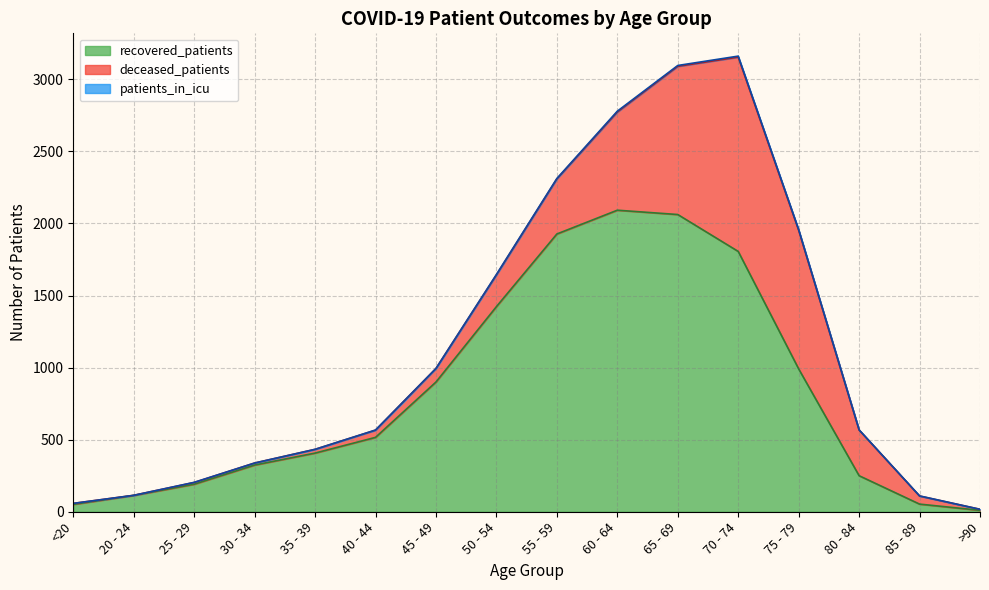

Rank the categories by patients_in_icu value from lowest to highest.

<20, 20 - 24, 30 - 34, 35 - 39, 45 - 49, >90, 25 - 29, 40 - 44, 80 - 84, 85 - 89, 50 - 54, 55 - 59, 75 - 79, 60 - 64, 65 - 69, 70 - 74